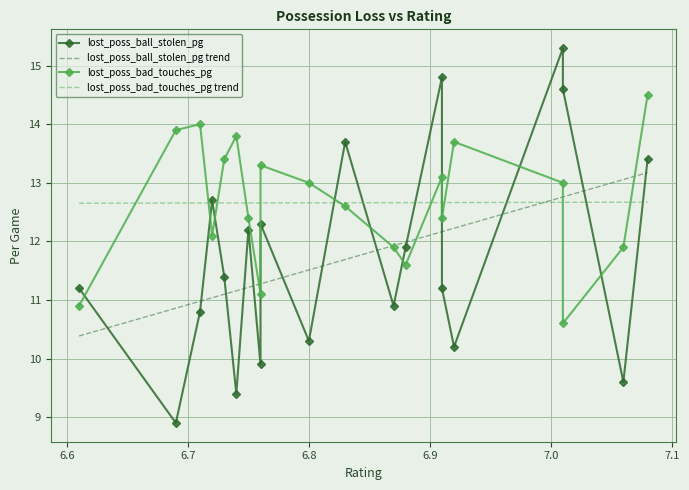

What is the highest value of the lost_poss_ball_stolen_pg trend series?

13.2